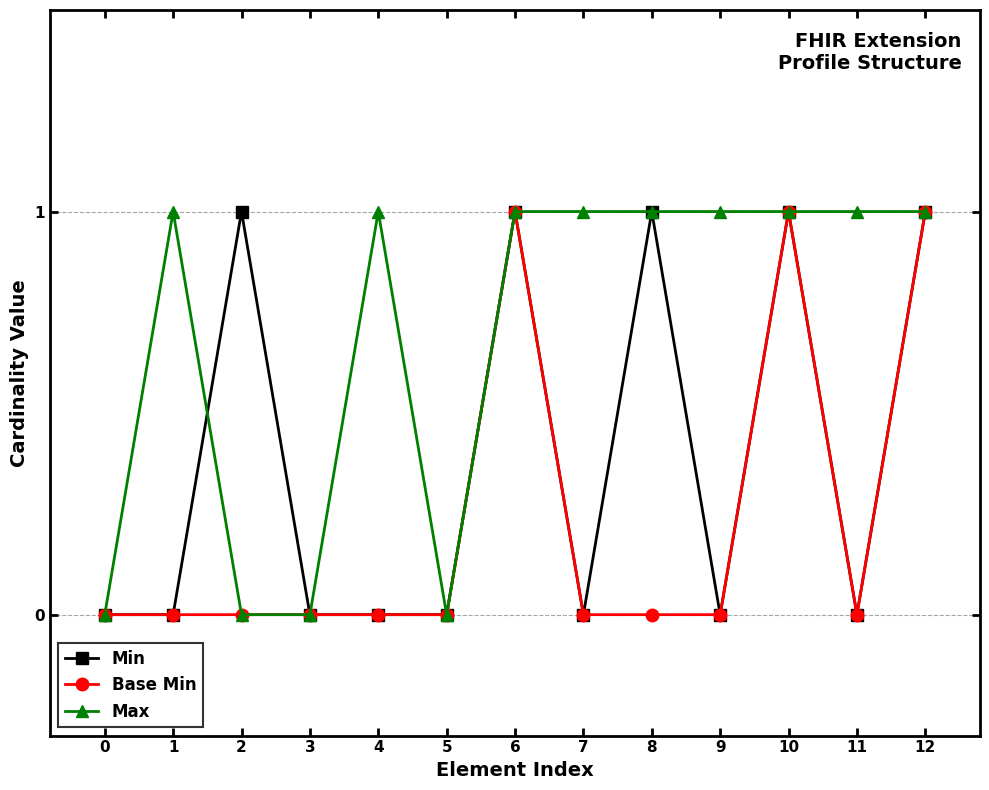

What is the difference between the highest and lowest values at 9?

1